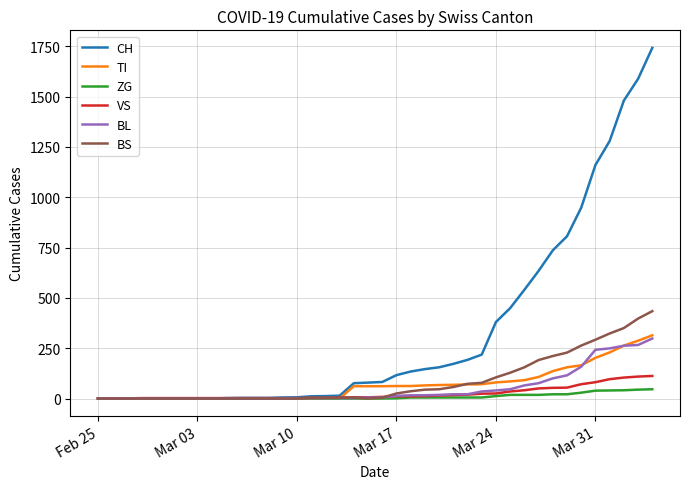

Is this an area chart (filled region under the line)?

No